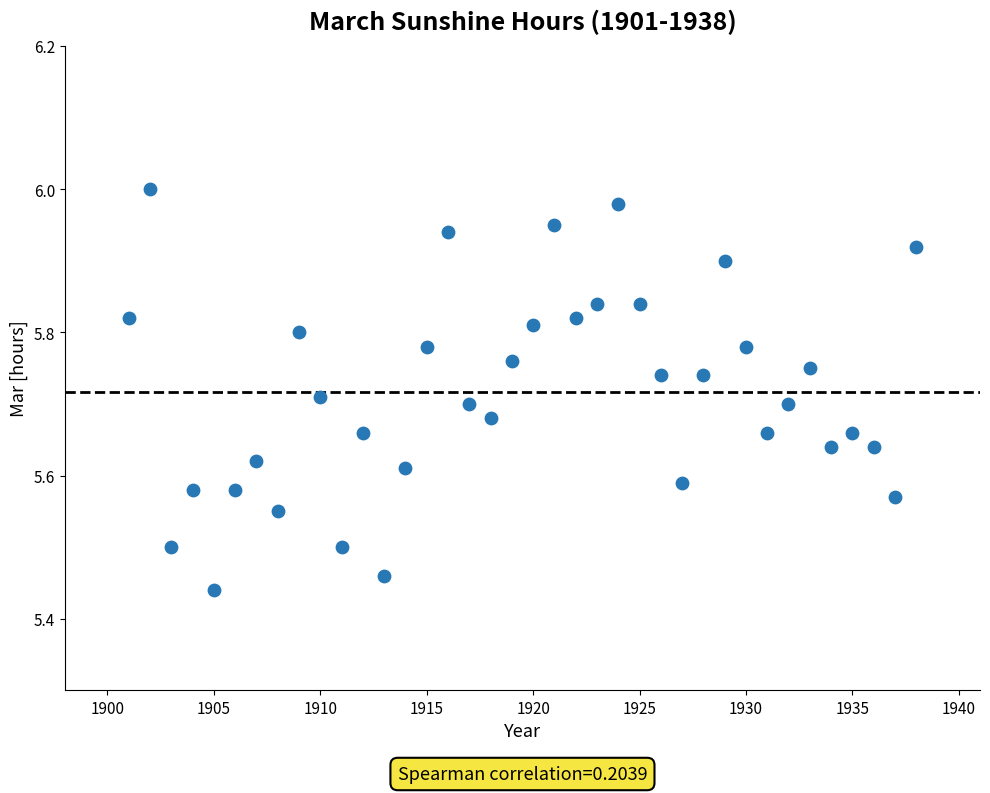

What is the range of X values (max minus min)?

37.0